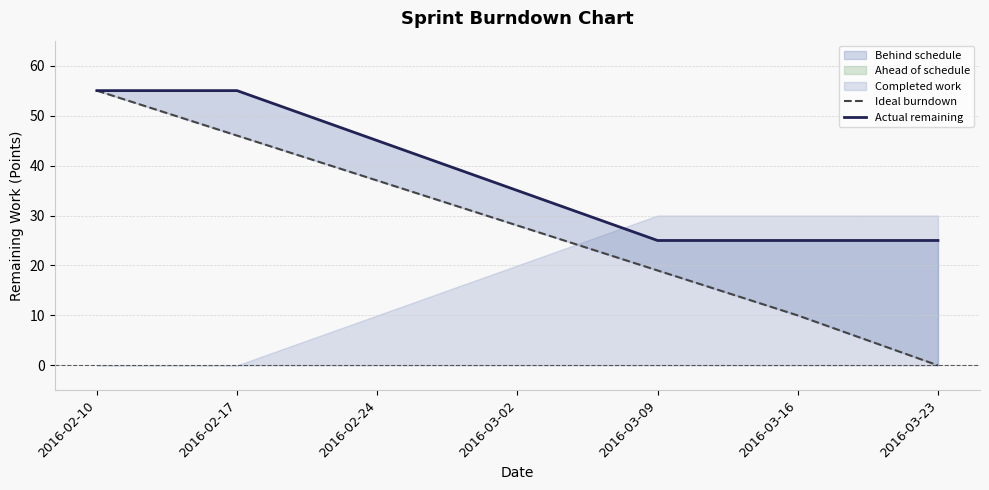

True or false: Actual remaining and Ideal burndown intersect in this chart.

False